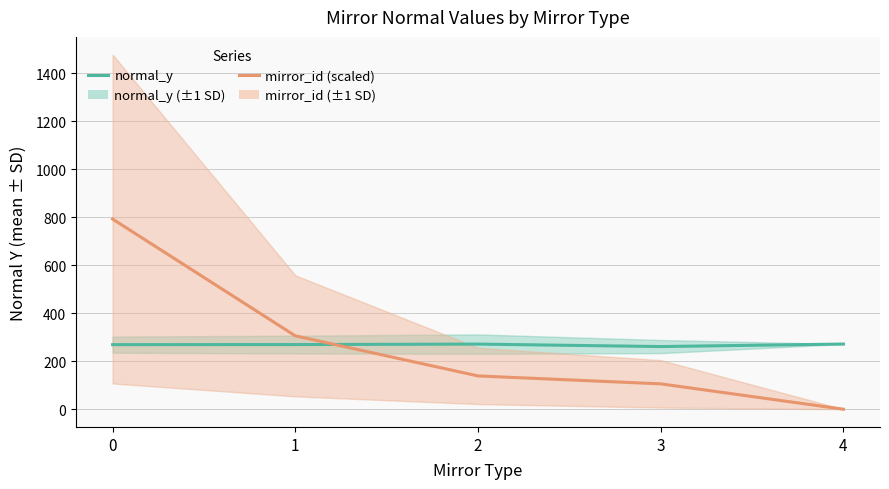

The value of normal_y at 2 is 479.5. True or false?

False